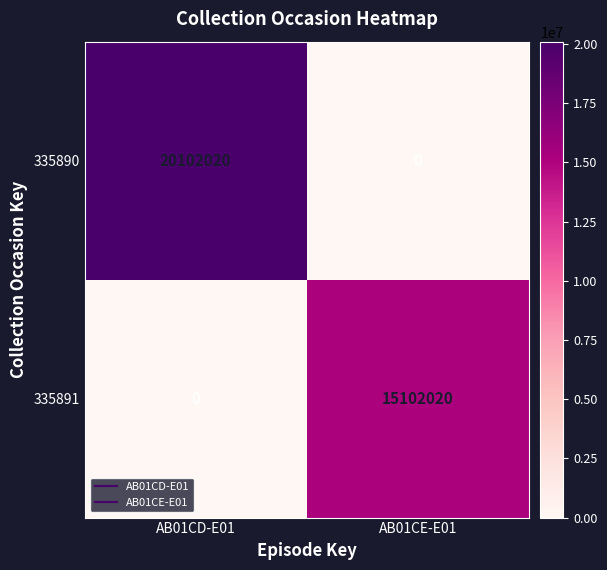

Is it true that 335890 equals 20102020 at AB01CD-E01?

True